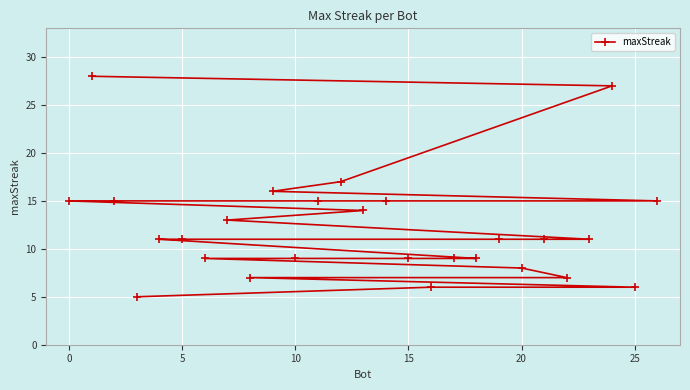

Reading left to right, extract all data points from this chart.

15	28	15	5	11	11	9	13	7	16	9	15	17	14	15	9	6	9	9	11	8	11	7	11	27	6	15